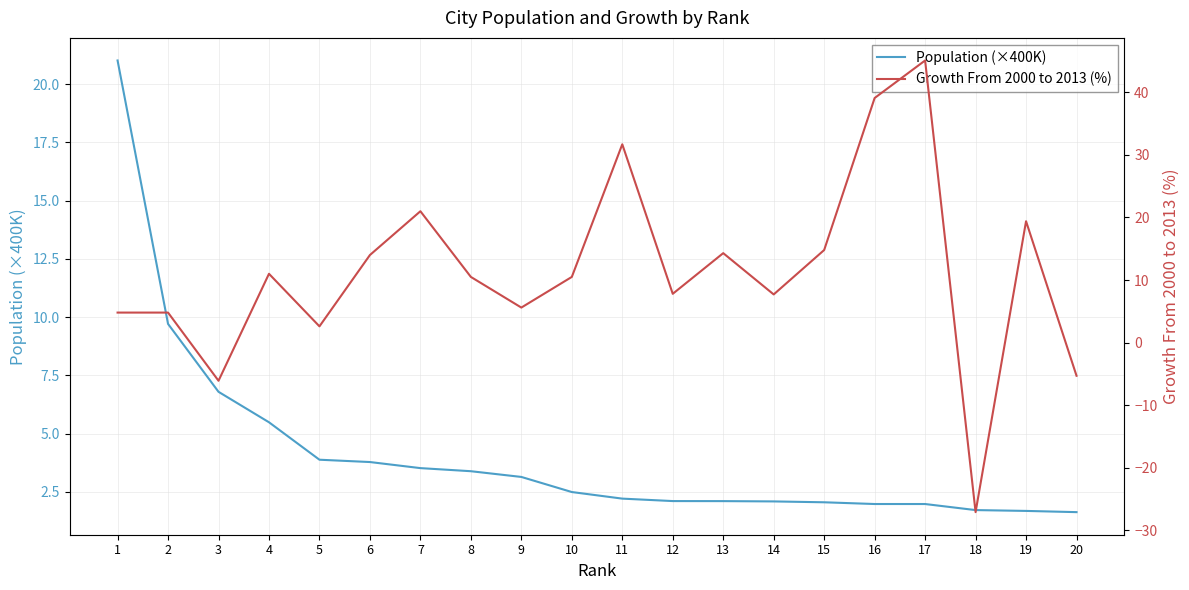

What is the value of the Growth From 2000 to 2013 (%) point at the 13th from the left?

14.3